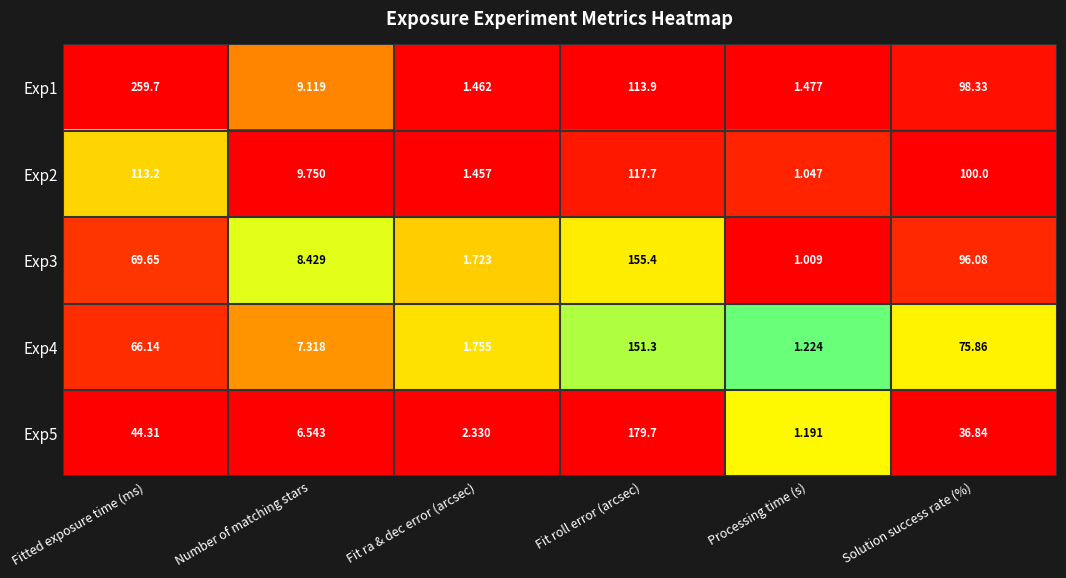

At which category is the sum across all series the highest?

Fit roll error (arcsec)